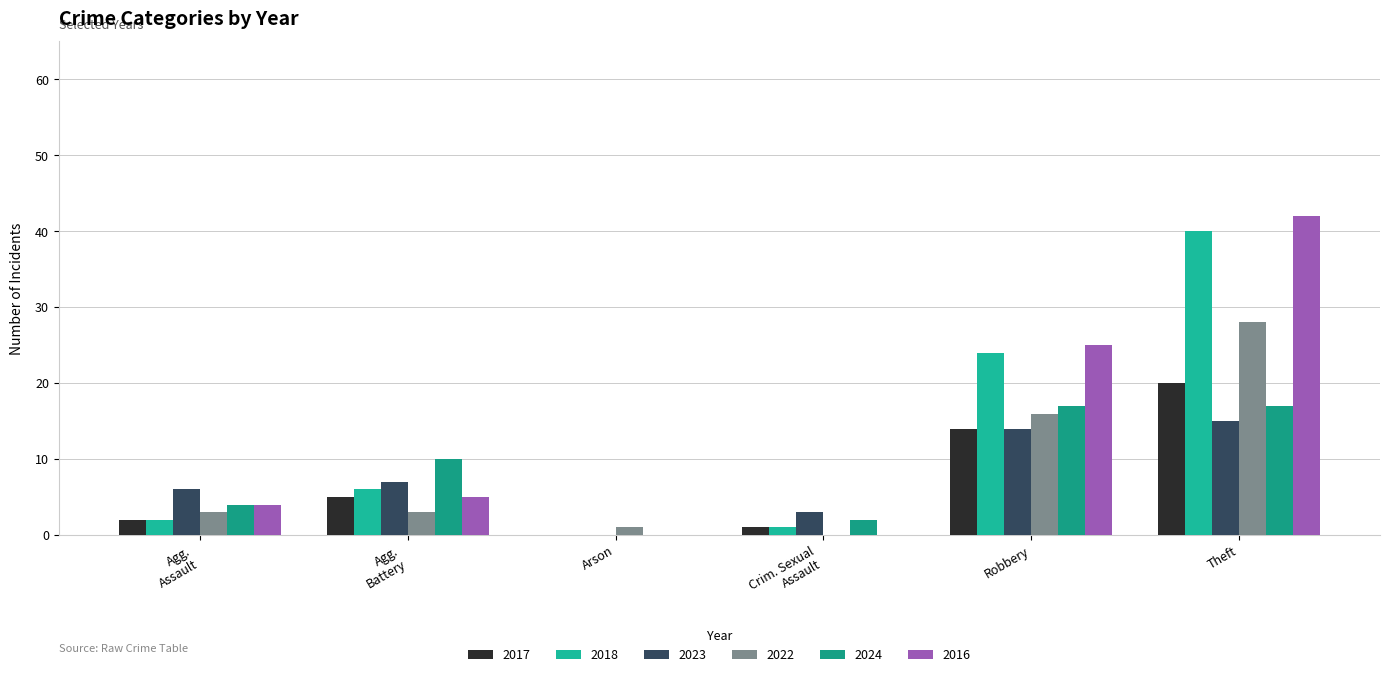

Does the chart contain stacked bars?

No